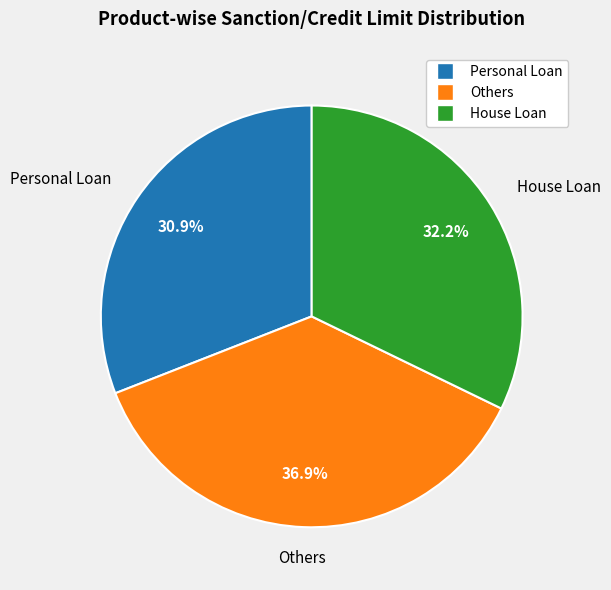

The House Loan slice represents 32% of the pie. True or false?

True